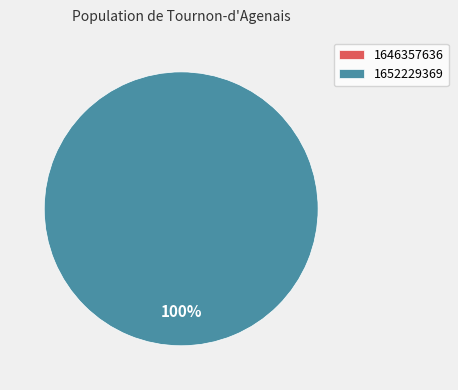

To the nearest percent, what is the combined percentage of 1646357636 and 1652229369?

100%